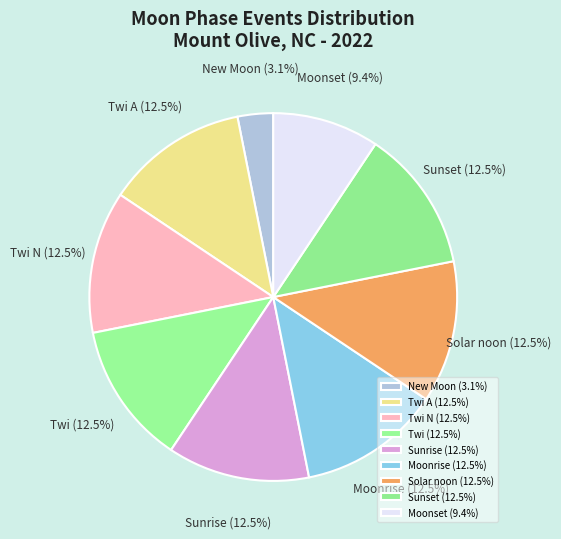

What percentage is NOT represented by Sunset?

87.5%